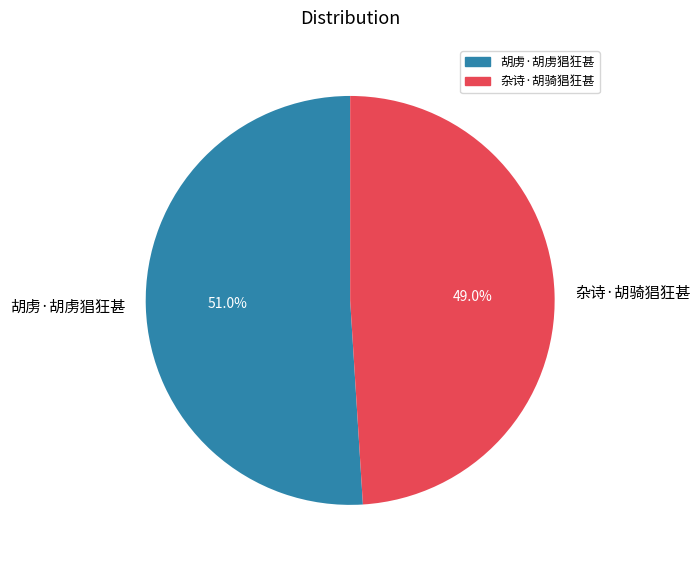

What is the ratio of the value at 杂诗·胡骑猖狂甚 to the value at 胡虏·胡虏猖狂甚?

1.0